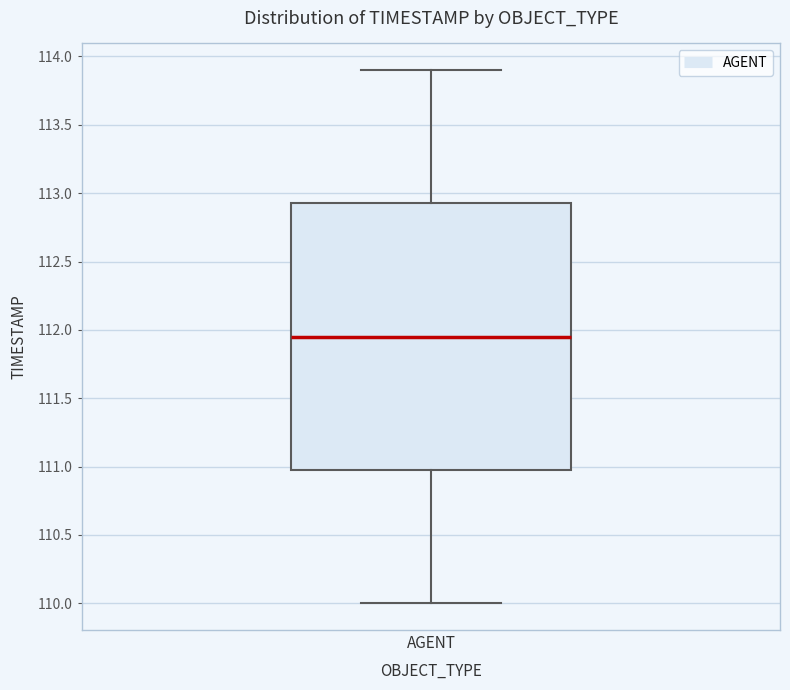

Transcribe this box plot: give where the median line is, the range the box spans, and where the two whiskers end, as read against the y-axis. The values are not printed on the chart, so give them approximately, as read against the axis.

median 111.95, box 111.00 to 112.95, whiskers 110.00 to 113.90